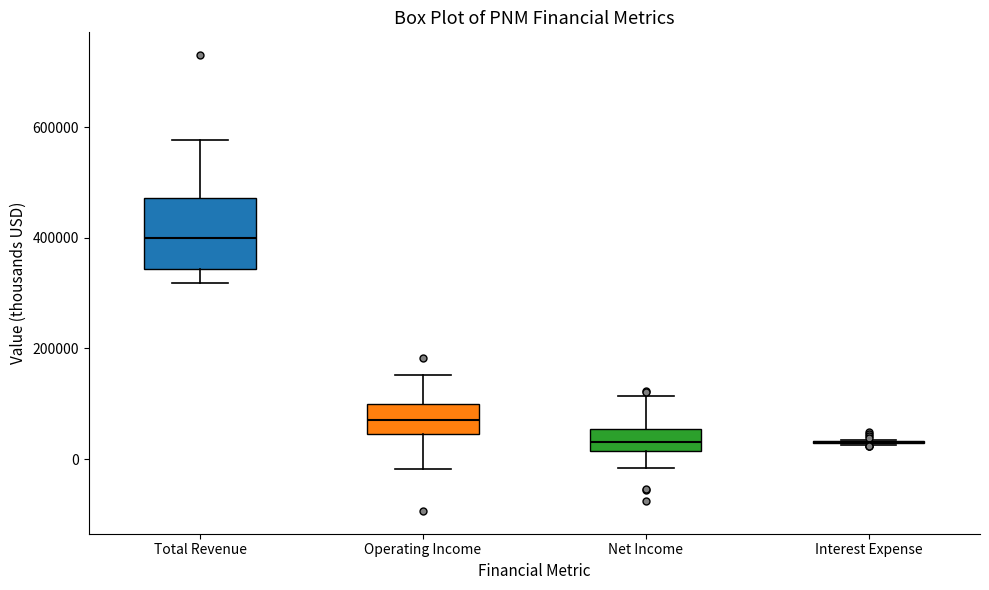

Comparing the boxes themselves (not the whiskers), which one is the tallest?

Total Revenue